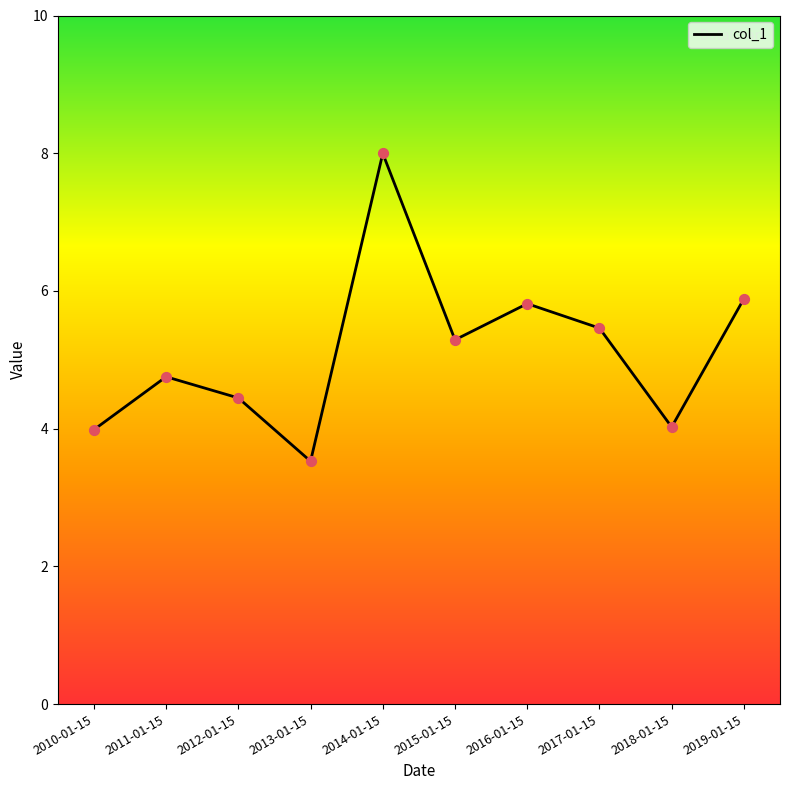

What is the change in value from 2015-01-15 to 2017-01-15?

+0.2